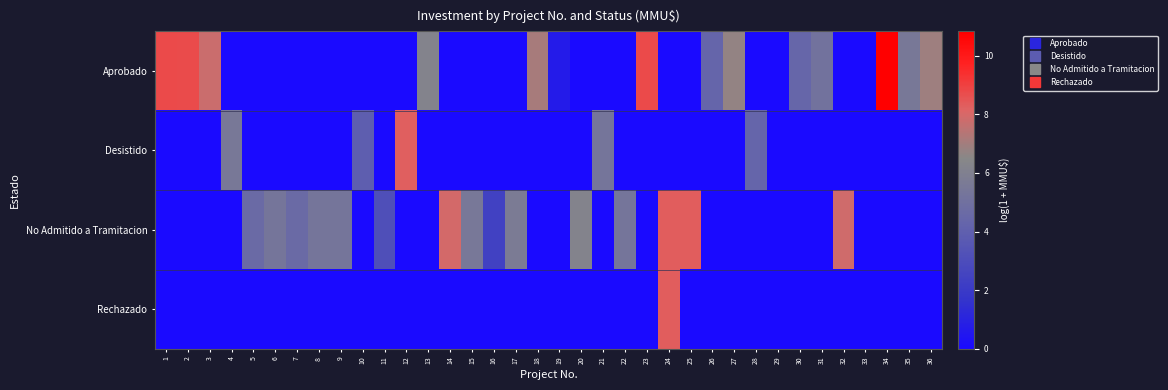

At how many categories does at least one series exceed 4?

30